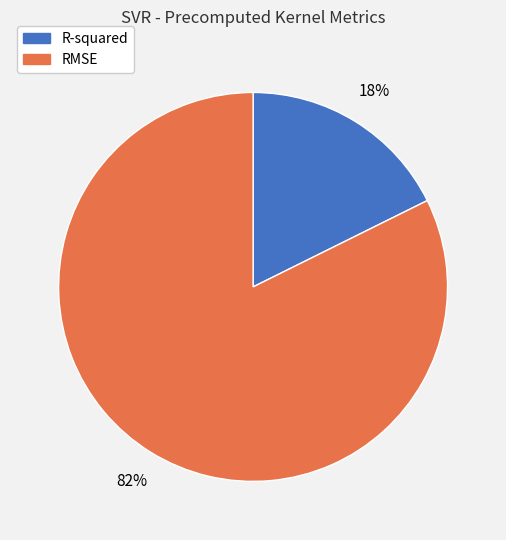

Does any single category account for the majority?

Yes